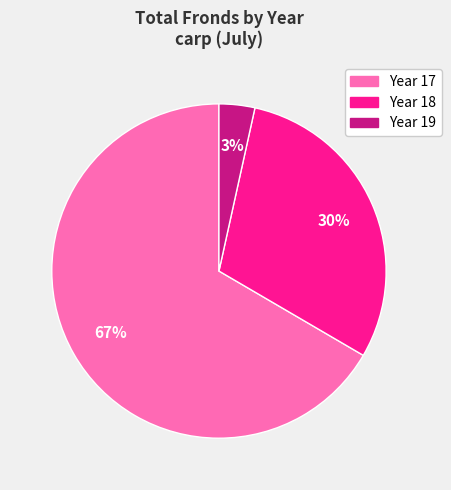

To the nearest percent, what is the combined percentage of Year 18 and Year 17?

97%